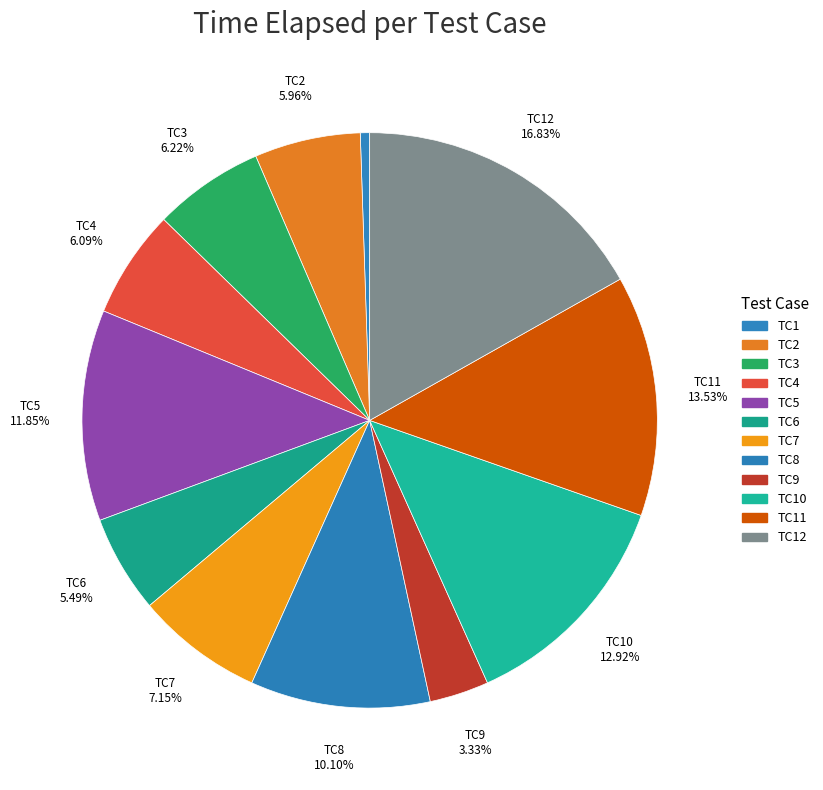

Which slice is the smallest?

TC1